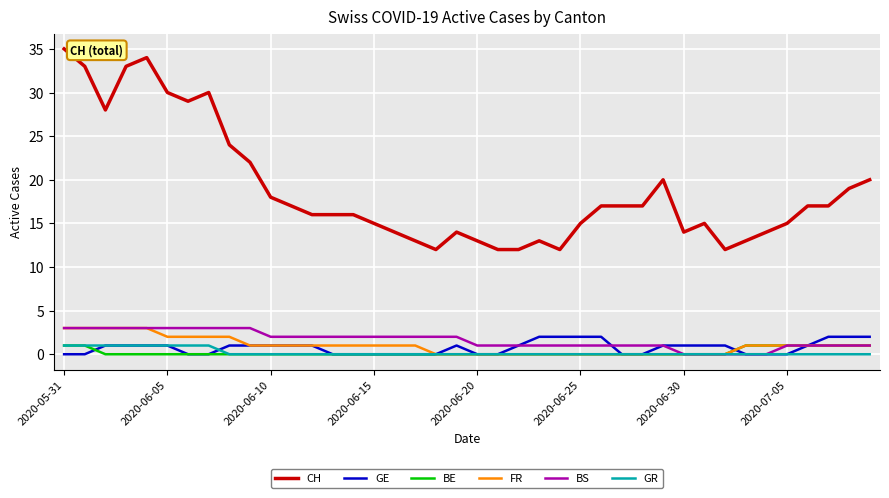

True or false: GE and CH intersect in this chart.

False